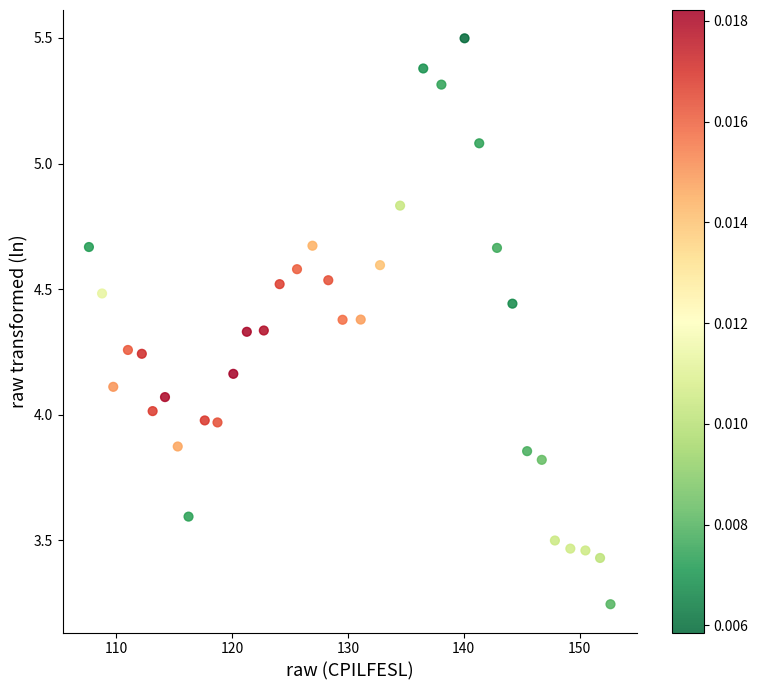

What is the range of X values (max minus min)?

45.0